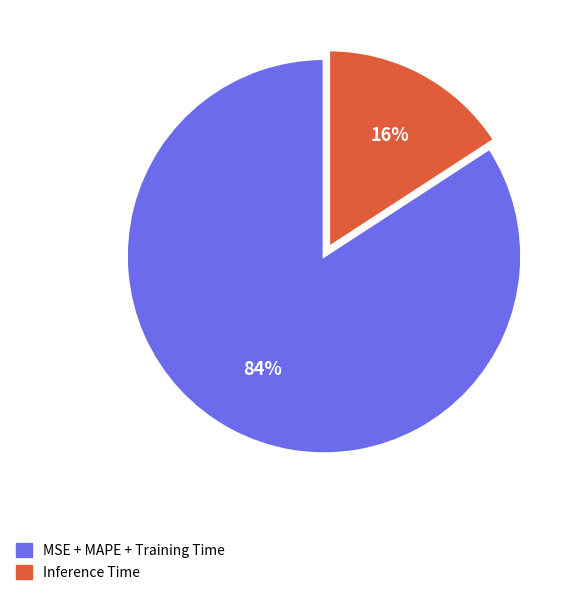

Is there a majority slice in this chart?

Yes